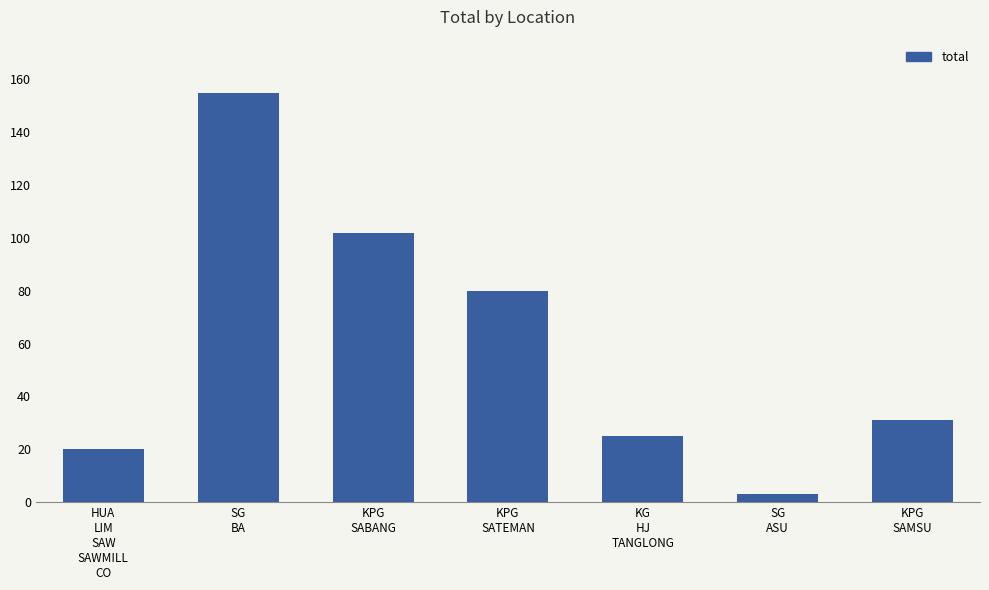

True or false: the data shows 31 at KPG
SAMSU.

True